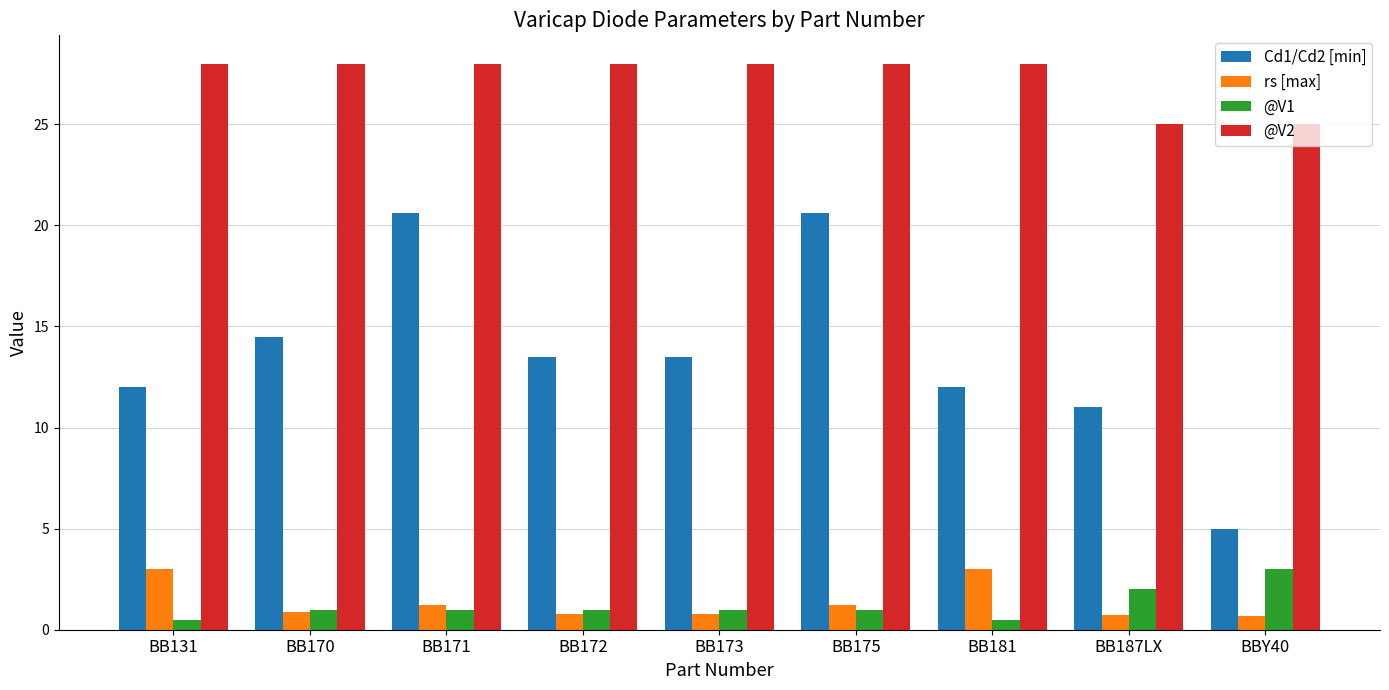

Is the value of @V1 at BB171 greater than the value of @V2 at BB173?

No